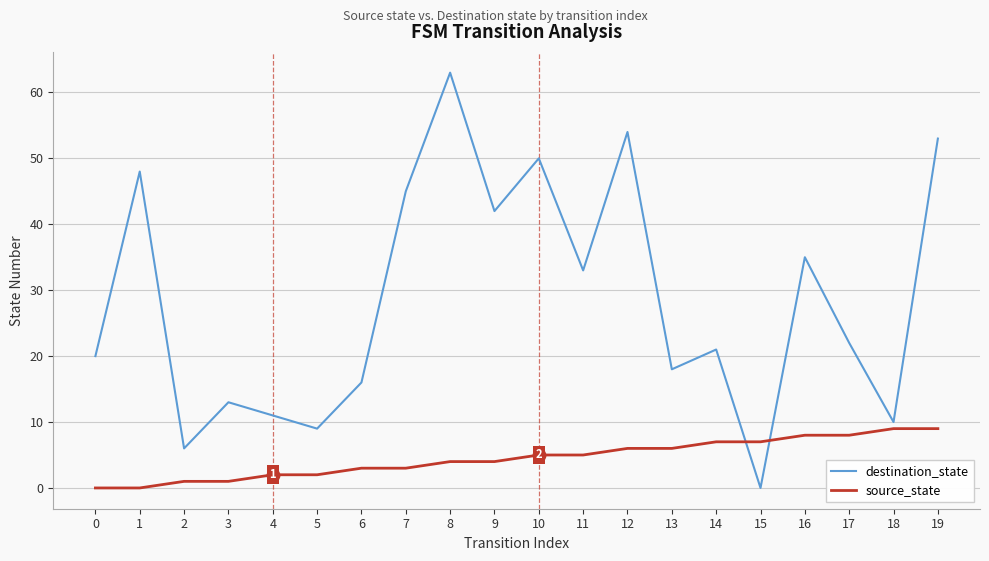

True or false: destination_state has more than 0 points higher than both neighbors.

True